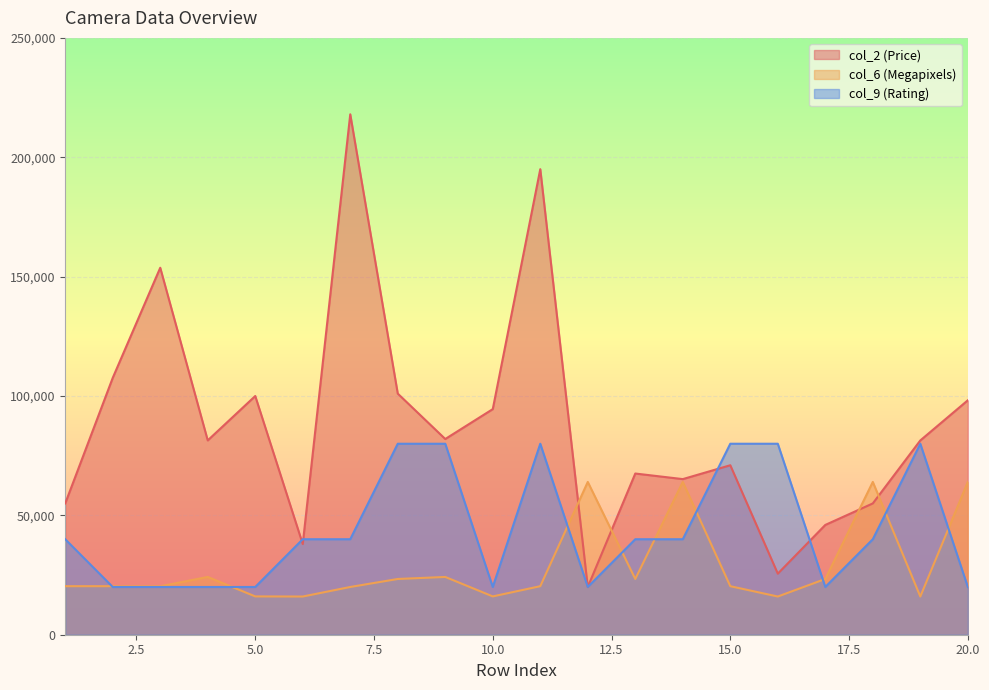

Rank the categories by col_2 (Price) value from lowest to highest.

12, 16, 6, 17, 18, 1, 14, 13, 15, 19, 4, 9, 10, 20, 5, 8, 2, 3, 11, 7